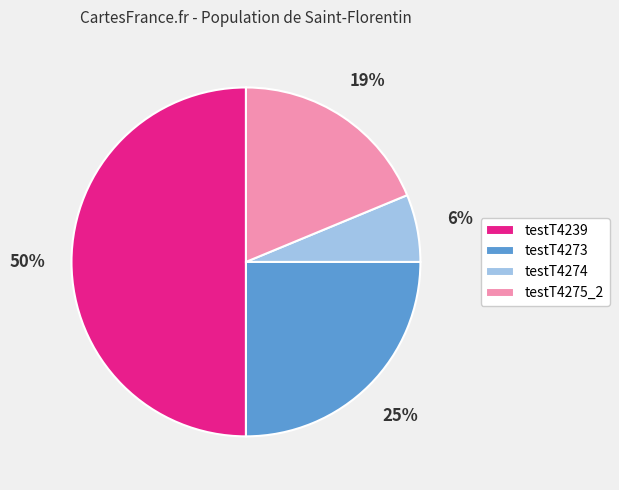

What is the largest slice in the pie chart?

testT4239